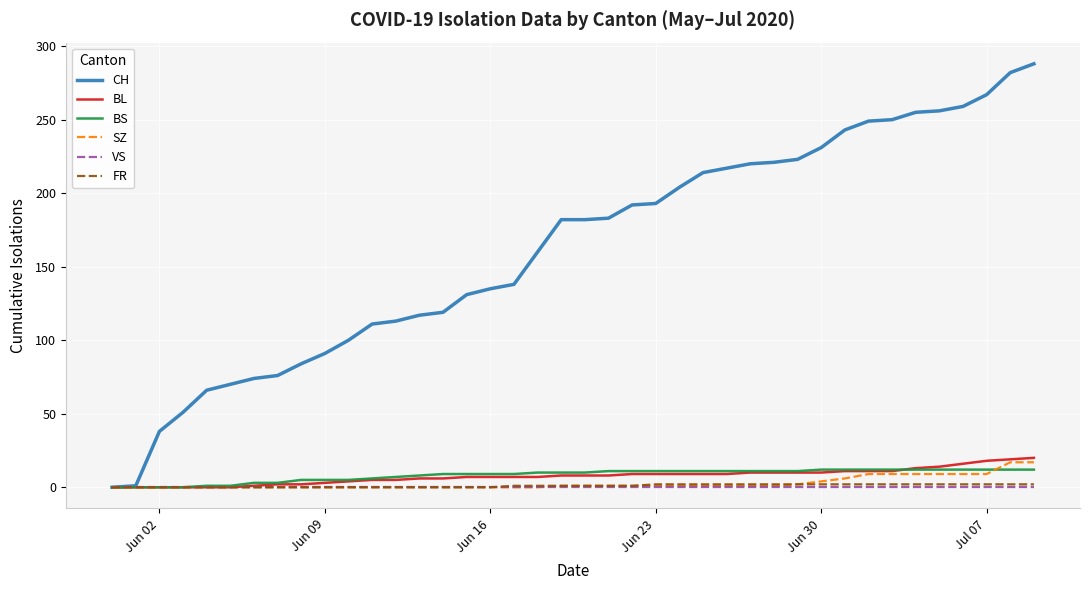

What are all the series names shown in the legend?

CH, BL, BS, SZ, VS, FR